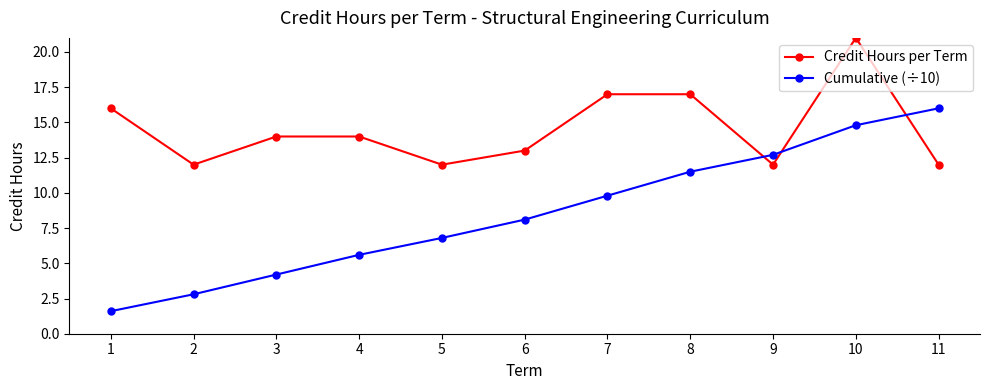

How many data points in Cumulative (÷10) are above 8?

6